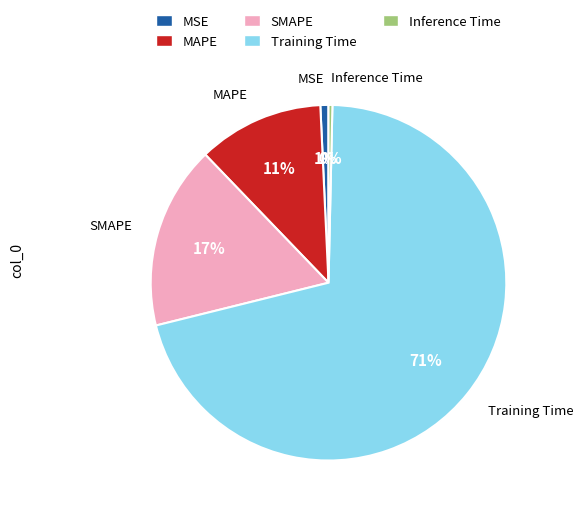

To the nearest percent, what is the average slice percentage?

20%